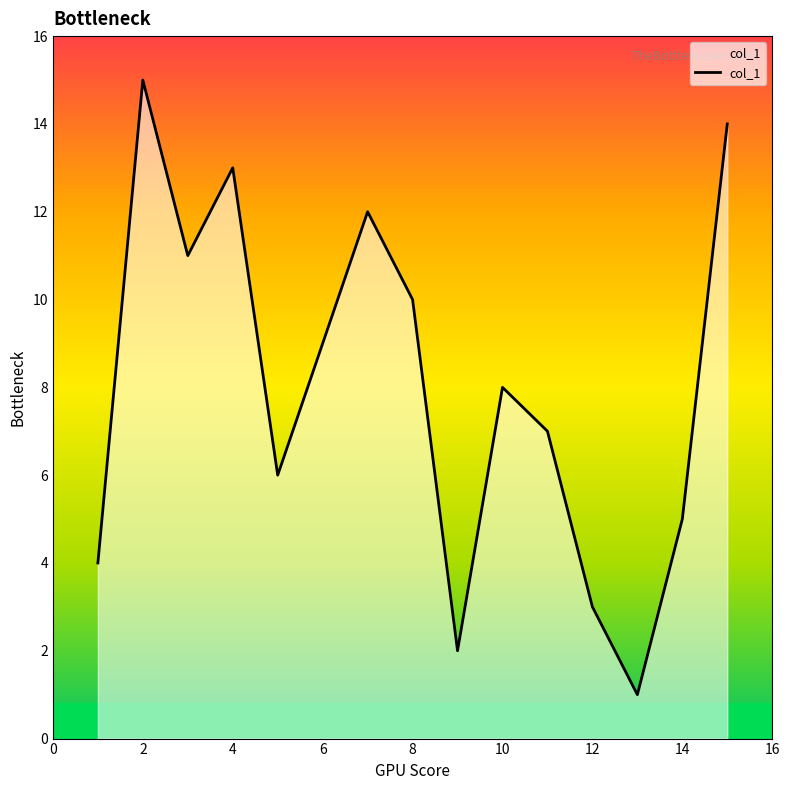

What is the difference between the maximum and minimum values?

14